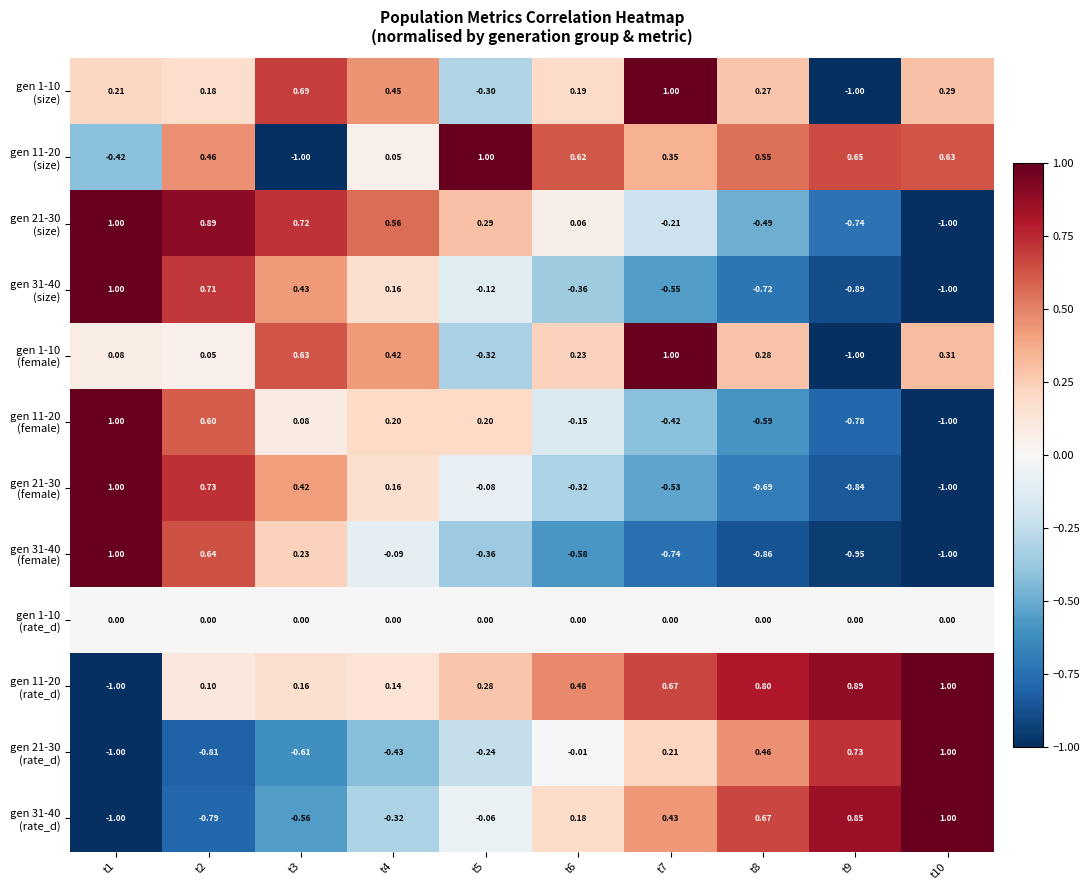

Rank the series by their maximum value, from lowest to highest.

gen 1-10 (rate_d), gen 1-10 (size), gen 11-20 (size), gen 21-30 (size), gen 31-40 (size), gen 1-10 (female), gen 11-20 (female), gen 21-30 (female), gen 31-40 (female), gen 11-20 (rate_d), gen 21-30 (rate_d), gen 31-40 (rate_d)